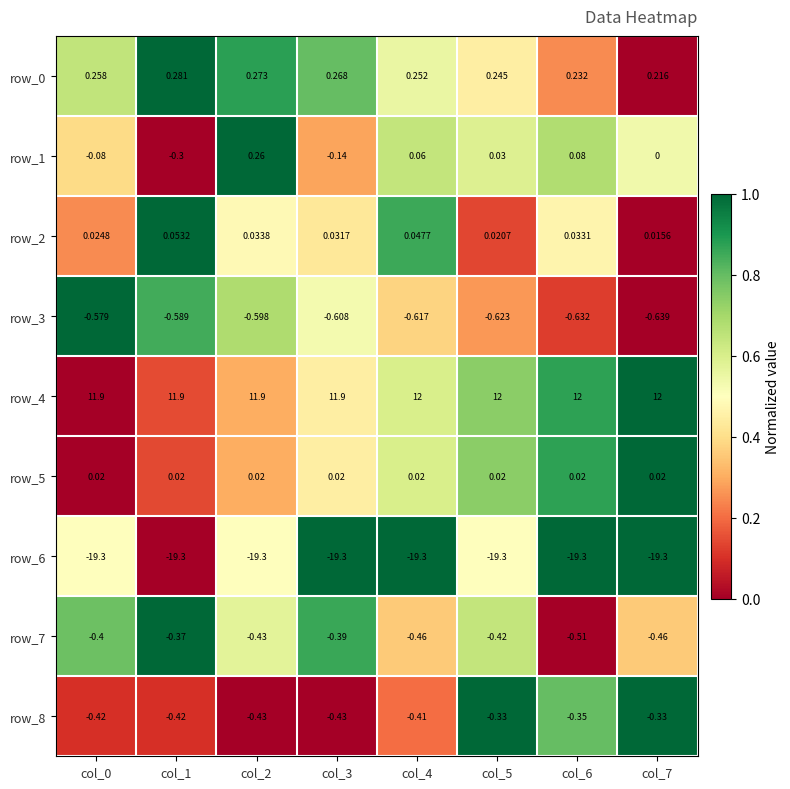

Is the value of row_3 at col_6 greater than the value of row_2 at col_1?

No